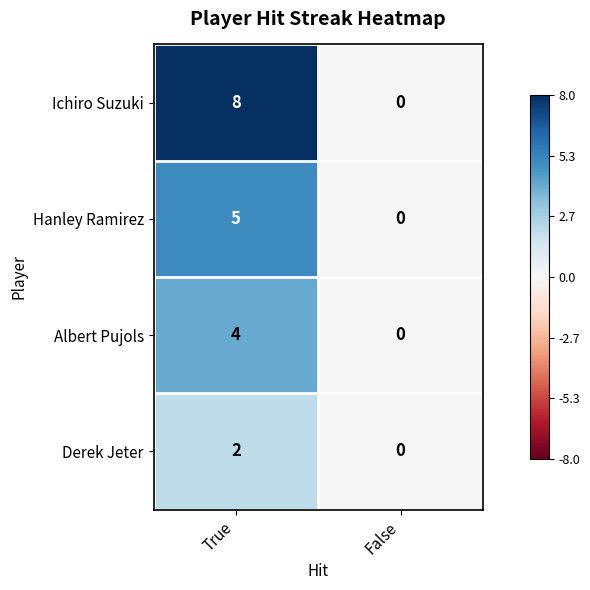

What is the sum of the Albert Pujols values at True and False?

4